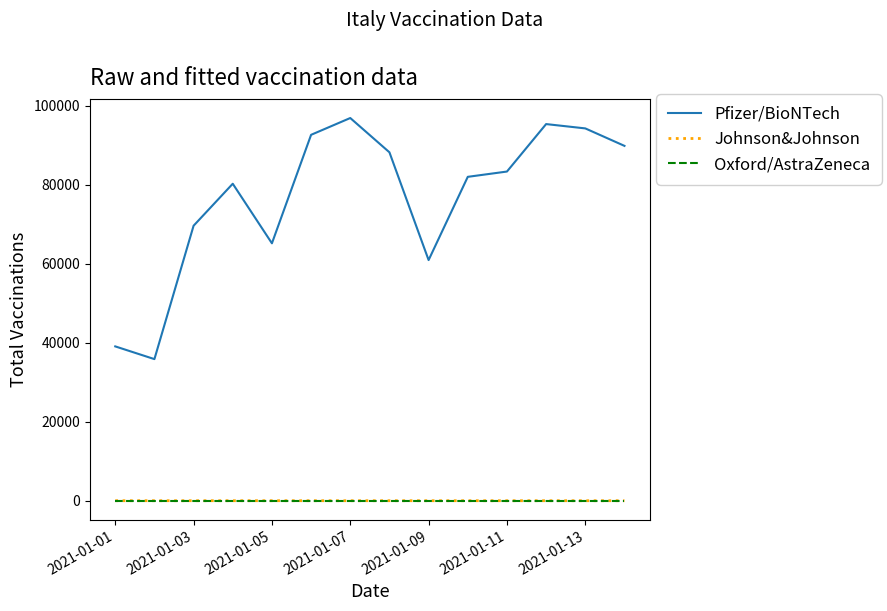

How many series are shown in this chart?

3